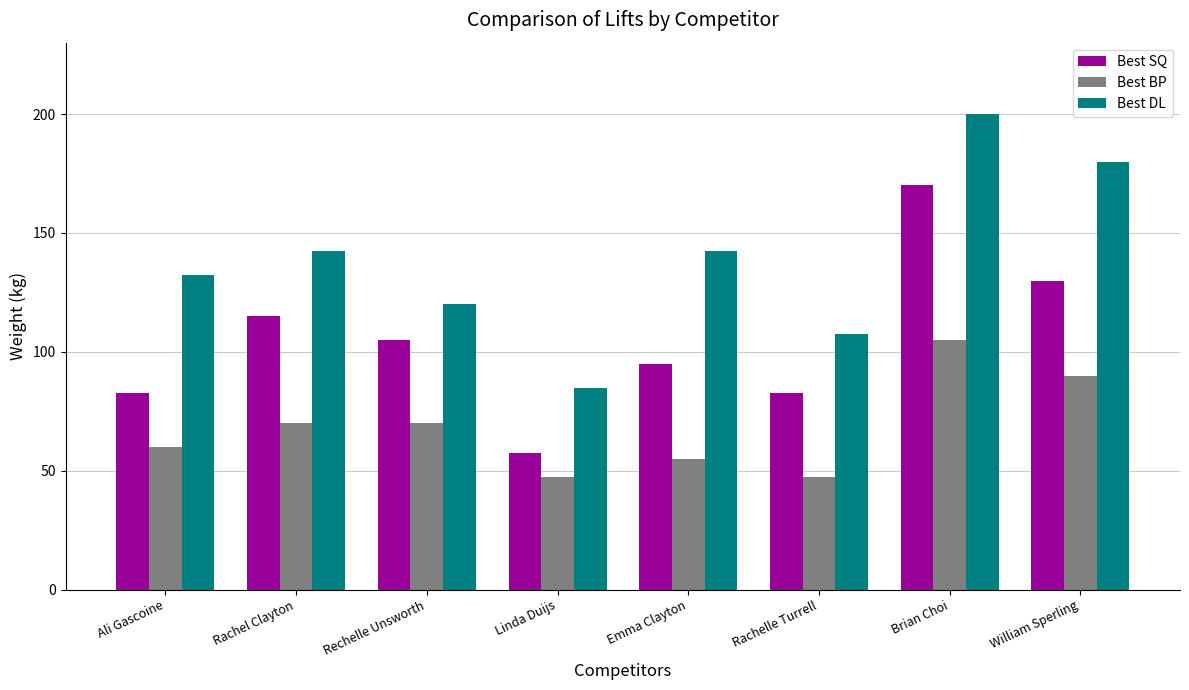

Reading left to right, what are all the values shown in this chart?

Best SQ: 82.5	115.0	105.0	57.5	95.0	82.5	170.0	130.0
Best BP: 60.0	70.0	70.0	47.5	55.0	47.5	105.0	90.0
Best DL: 132.5	142.5	120.0	85.0	142.5	107.5	200.0	180.0